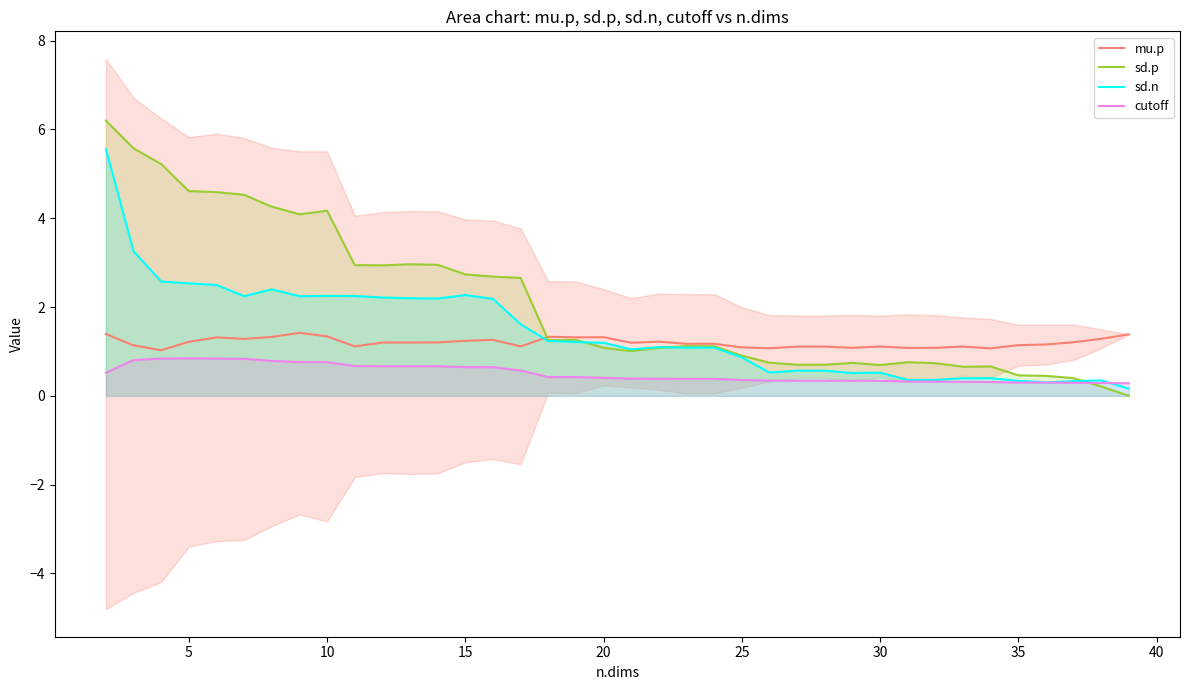

Which series has the largest total across all categories?

sd.p